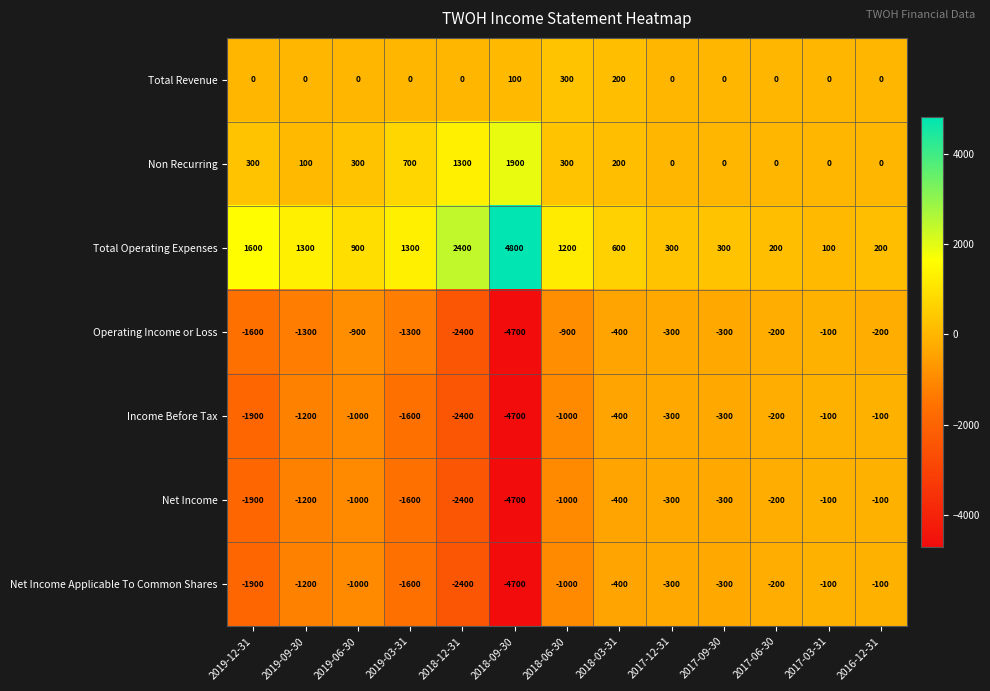

The value of Non Recurring at 2017-09-30 is -1057. True or false?

False